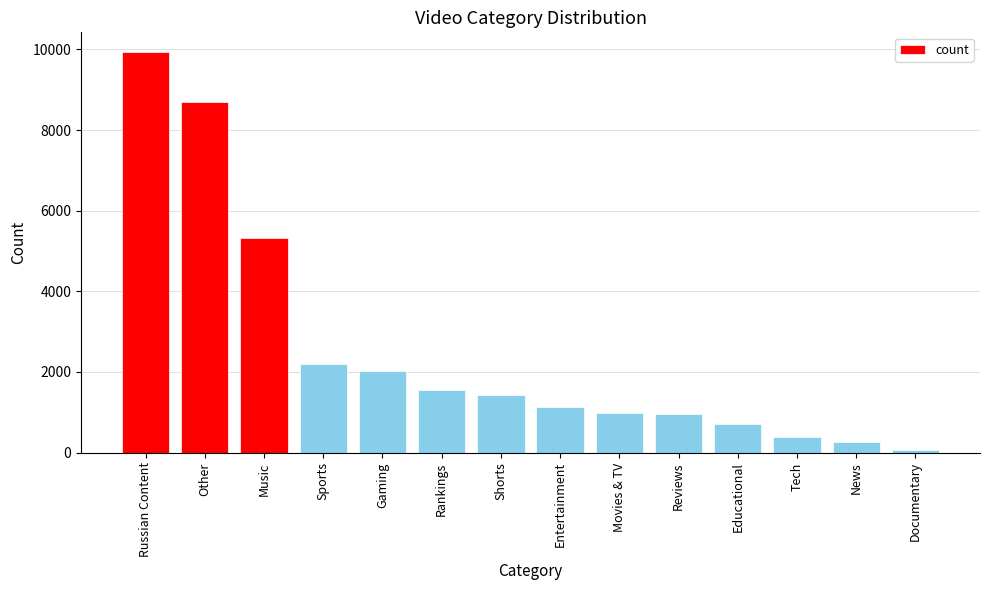

What is the greatest value displayed?

9926